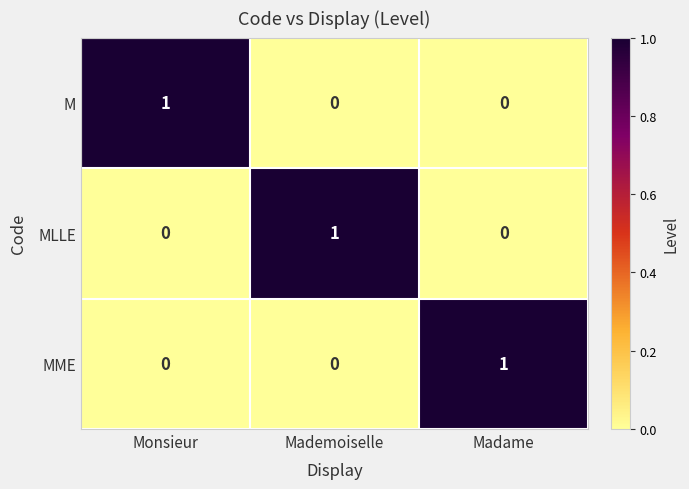

At how many categories does at least one series exceed 0?

3